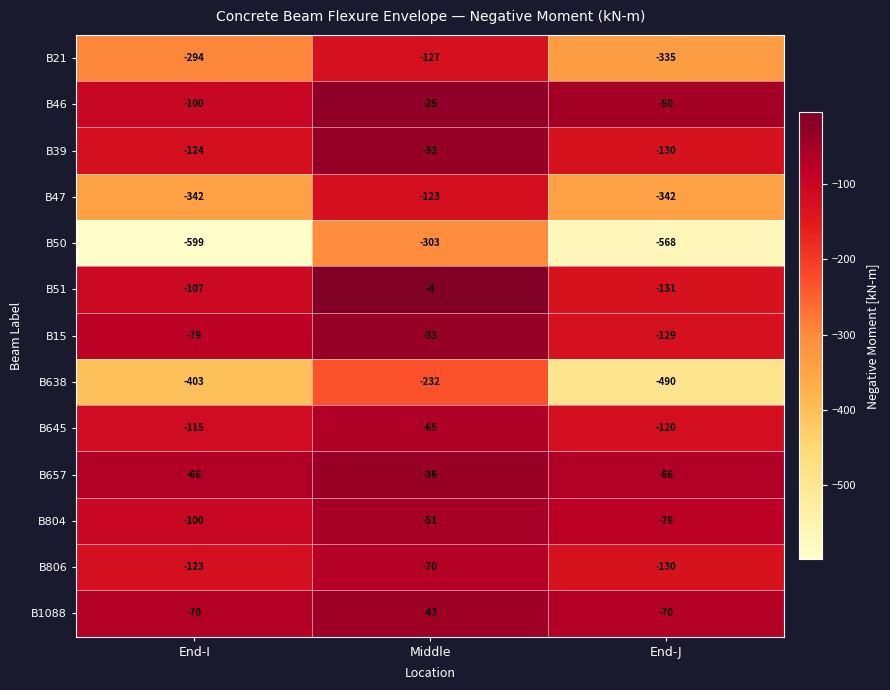

What is the total value across all series at End-I?

-2522